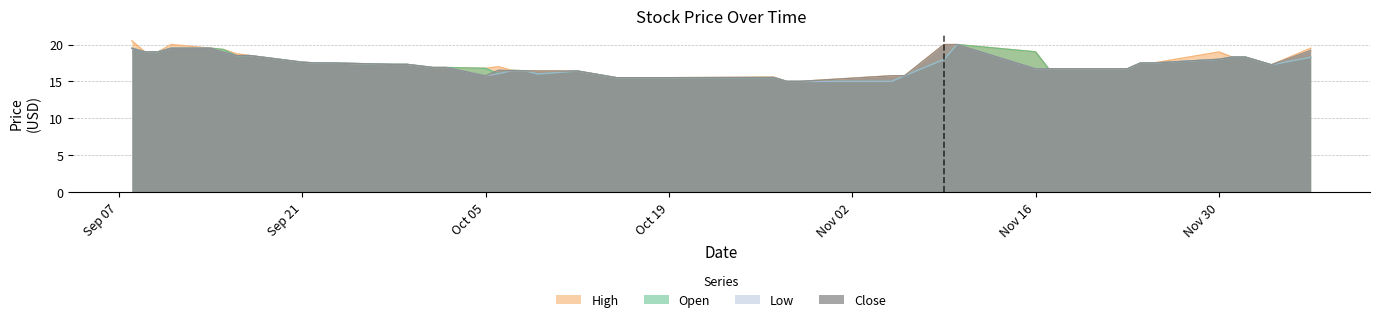

How many data points in Low are above 17?

22